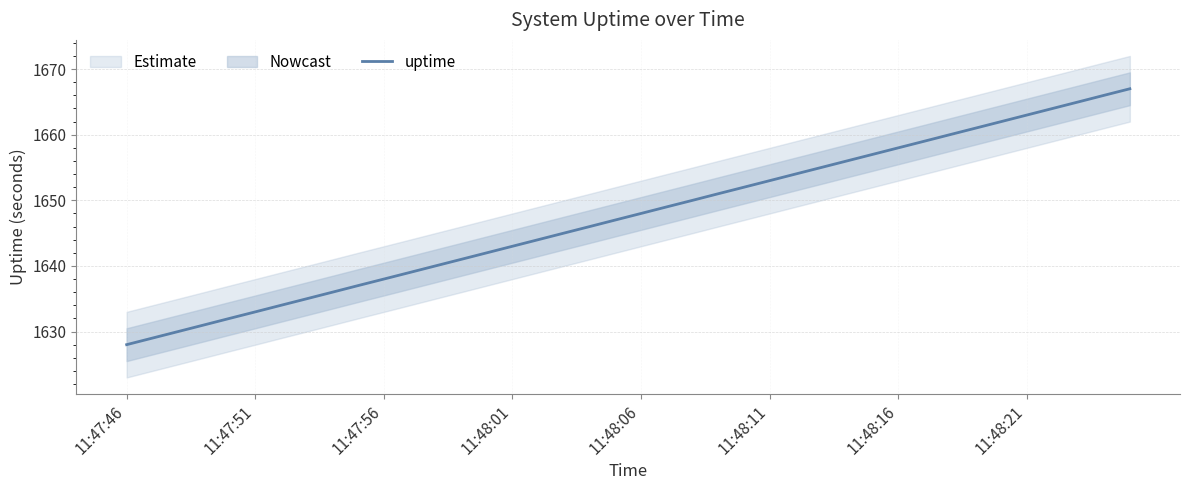

What is the difference between the second highest and second lowest values?

37.0